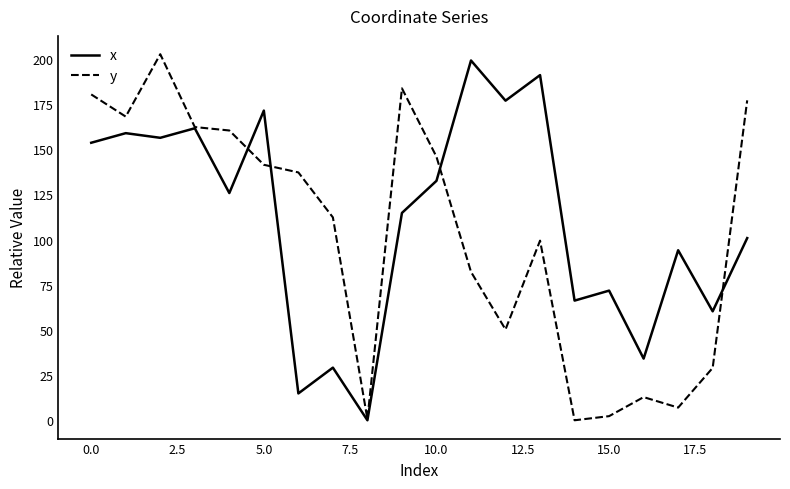

At 0.0, list the series in order from largest to smallest.

y, x